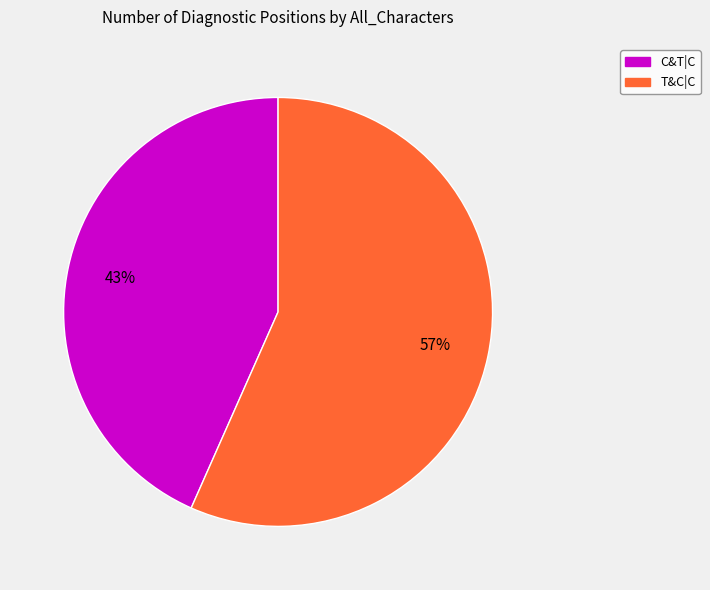

The C&T|C slice represents 36% of the pie. True or false?

False